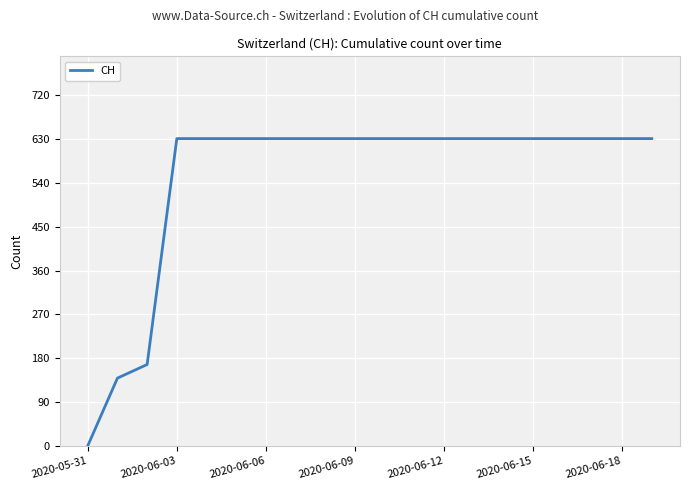

What is the difference between the maximum and minimum values?

631